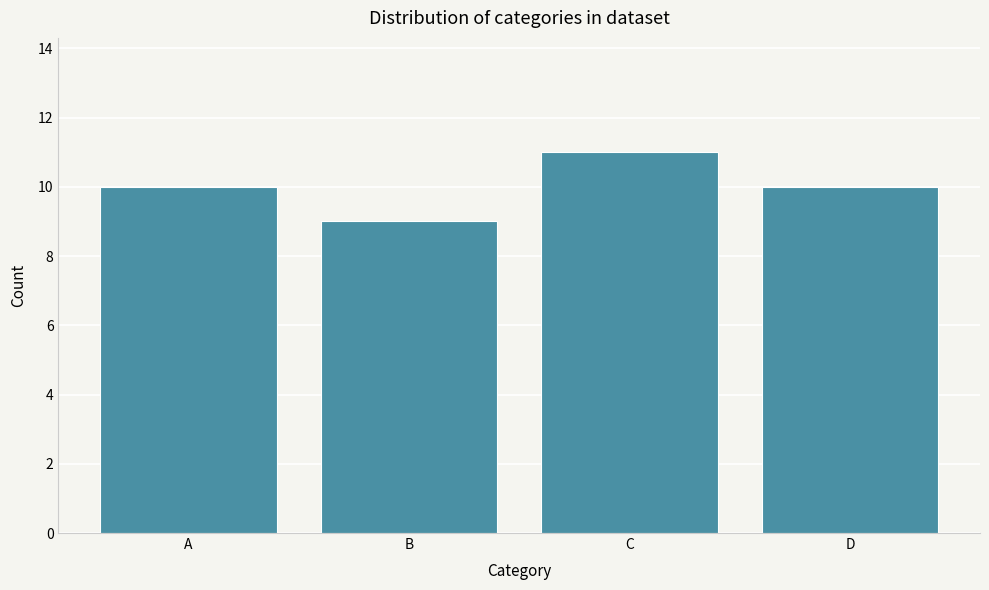

Reading left to right, transcribe all the data shown in this chart.

10	9	11	10